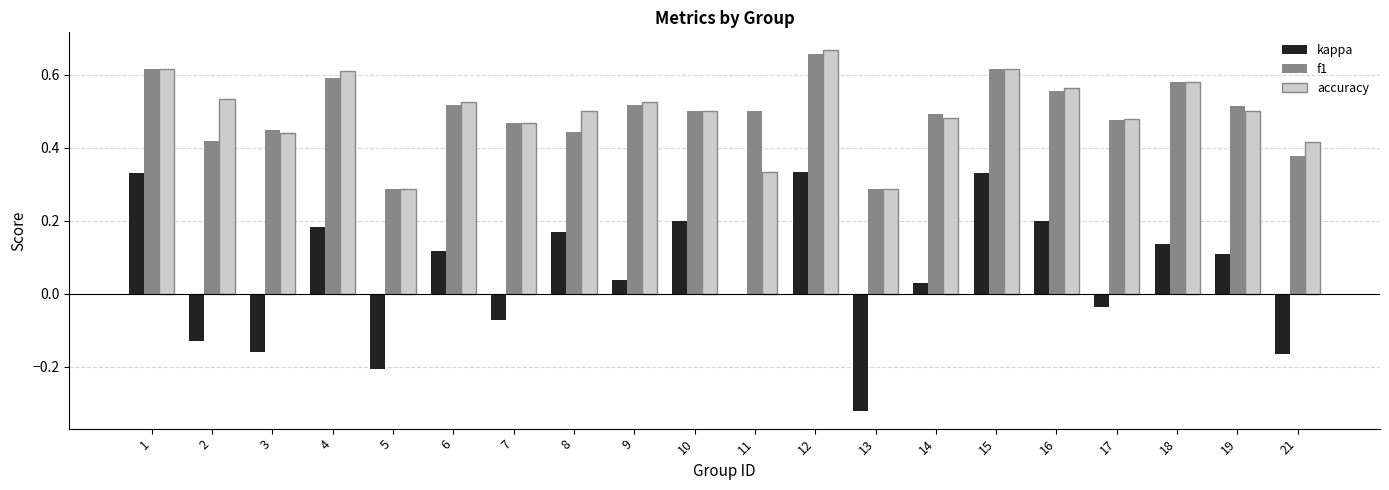

Which label corresponds to the largest value in the chart?

12